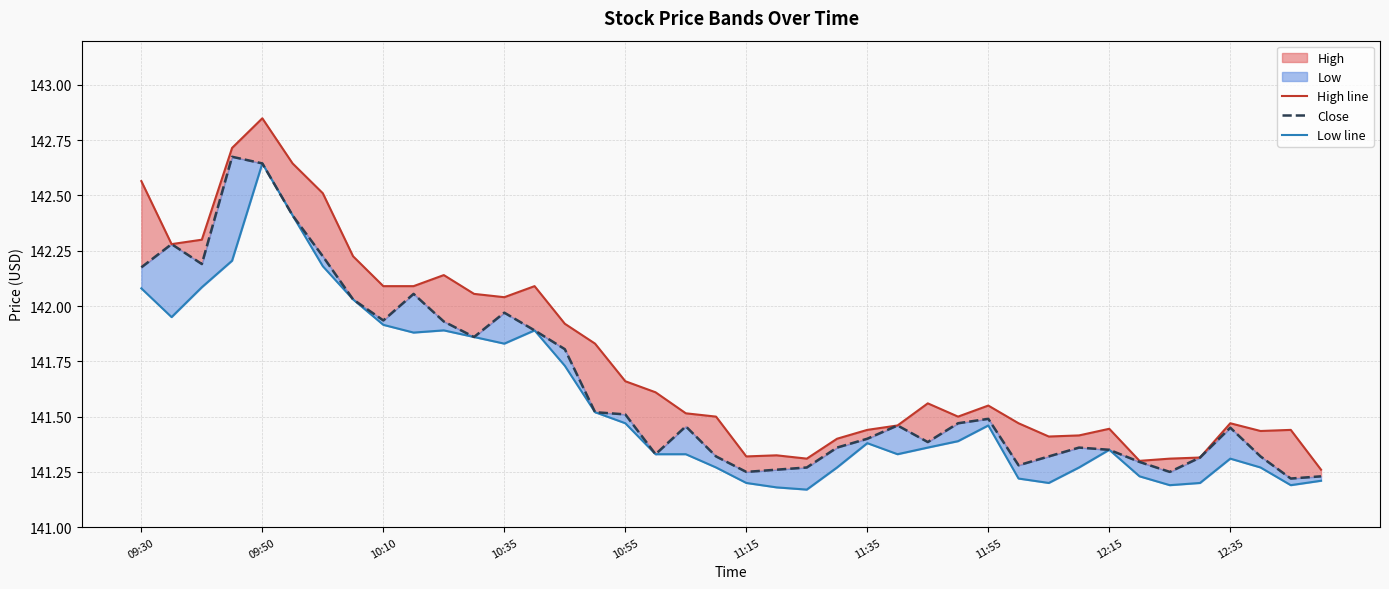

What is the minimum value for Low line?

141.2